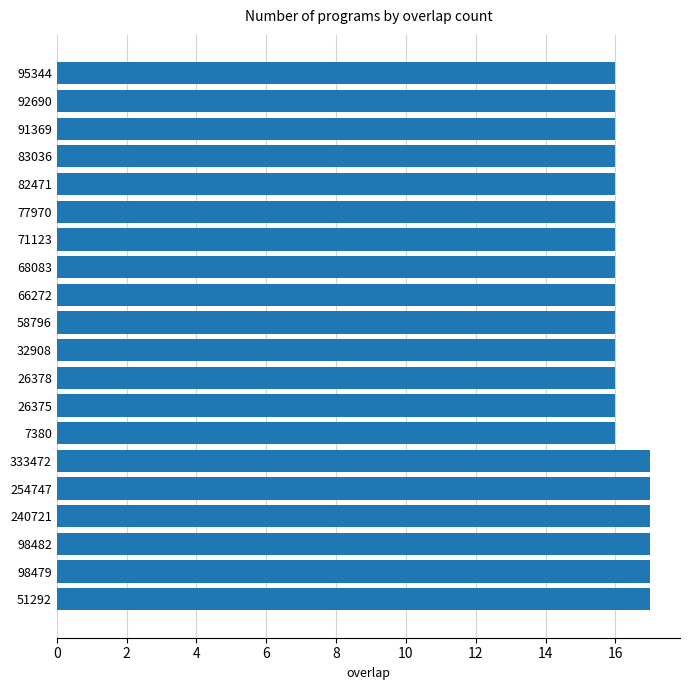

How many values are between 16 and 17?

20